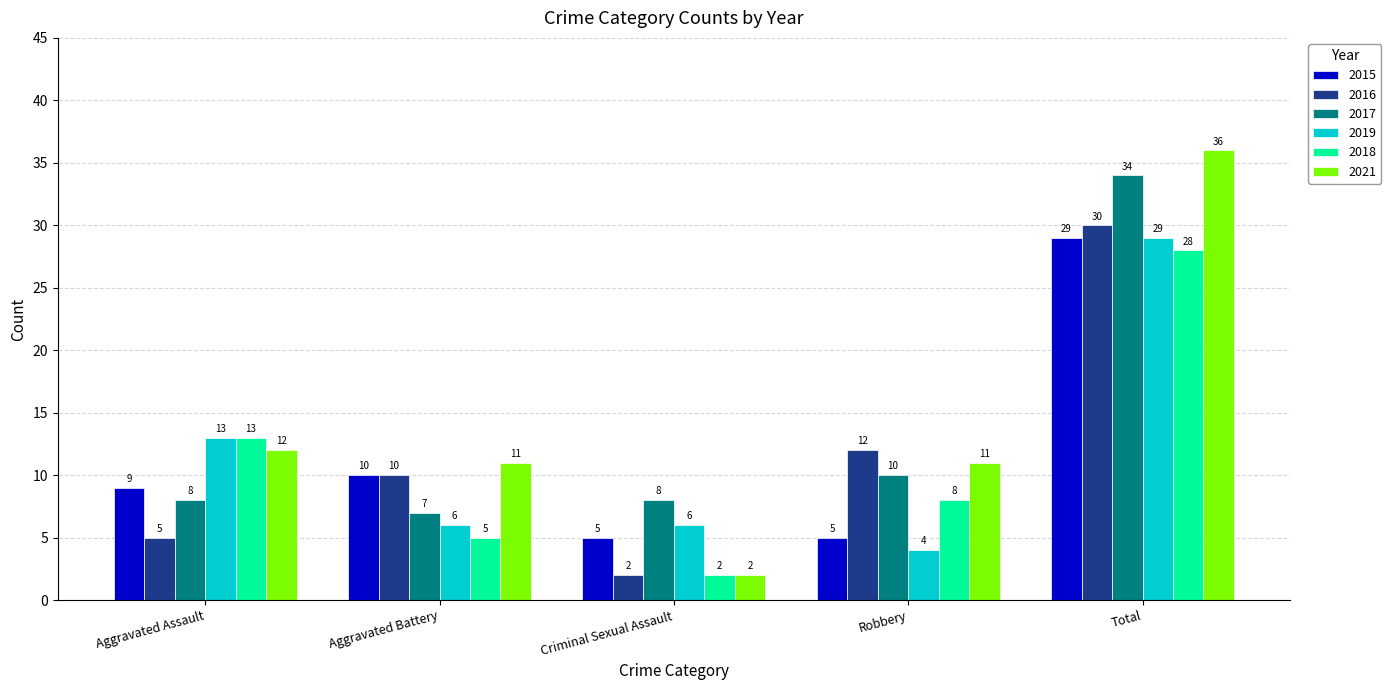

Count the number of categories in the chart.

5